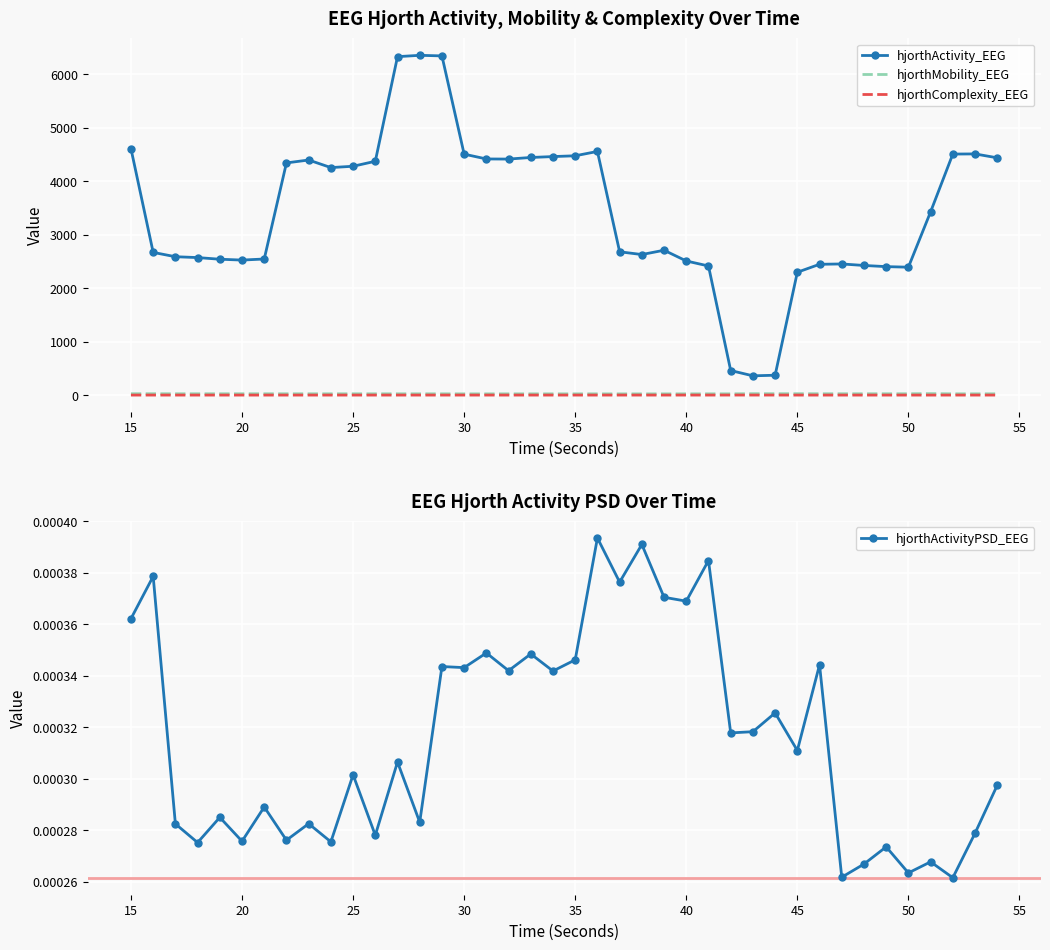

True or false: hjorthMobility_EEG and hjorthActivity_EEG intersect in this chart.

False